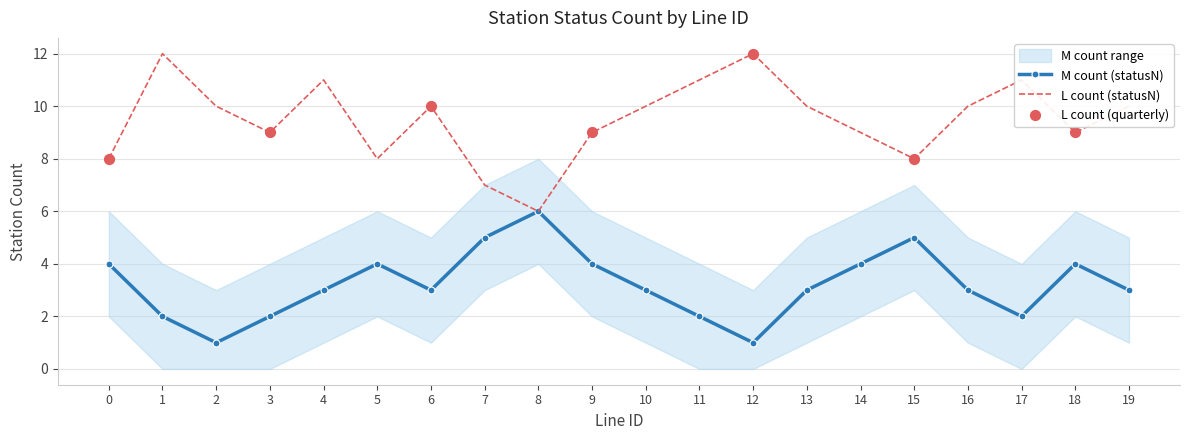

Which series has the largest total across all categories?

L_count